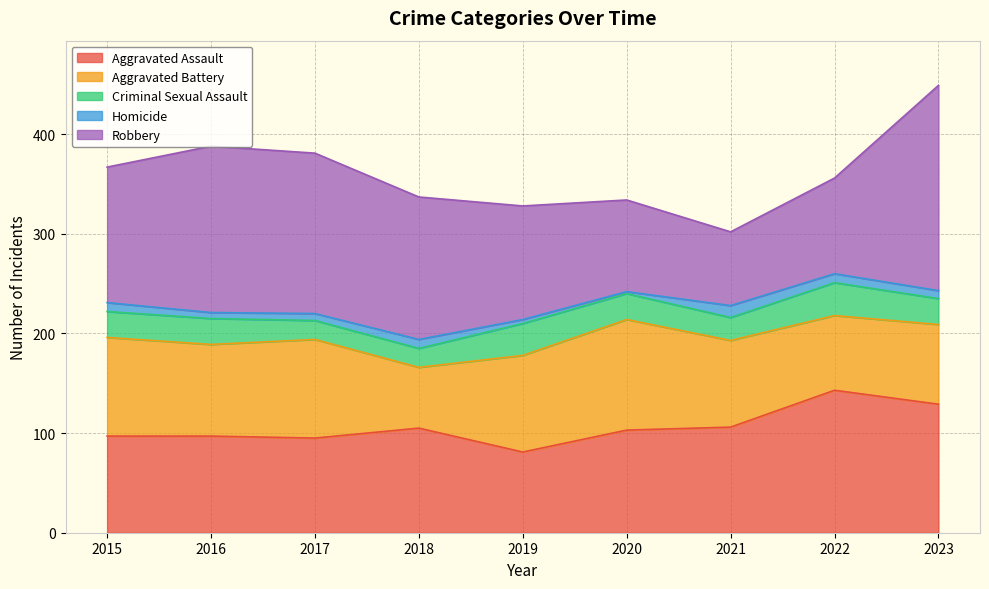

Which series has the largest range (max minus min)?

Robbery